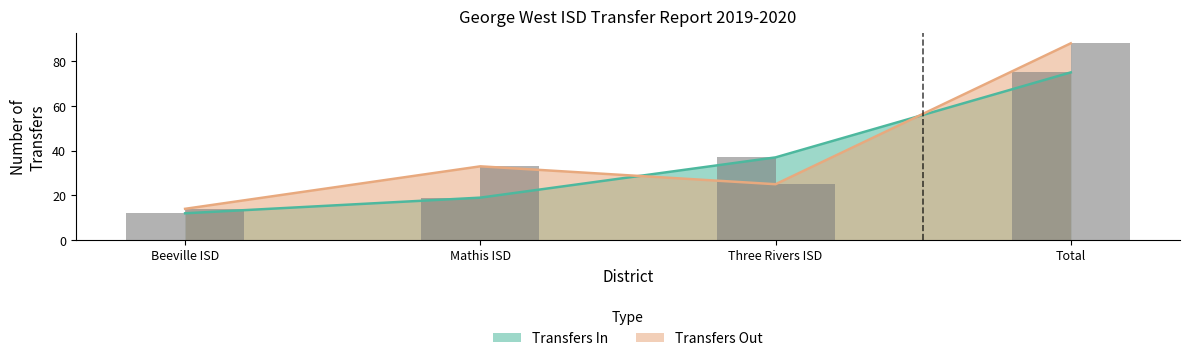

What is the label of the 4th bar from the left?

Total